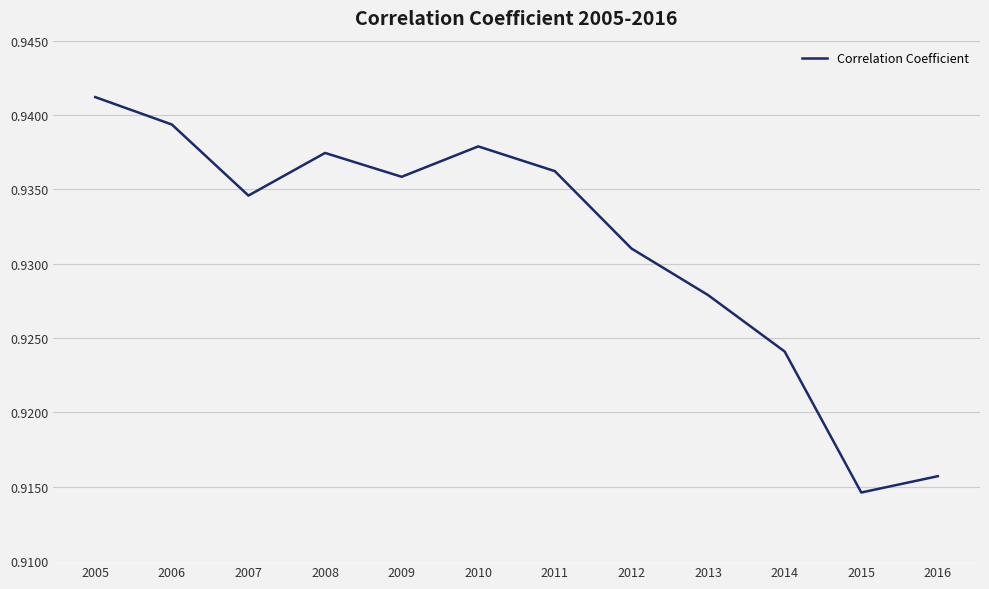

List the labels in order of value, smallest first.

2015, 2016, 2014, 2013, 2012, 2007, 2009, 2011, 2008, 2010, 2006, 2005